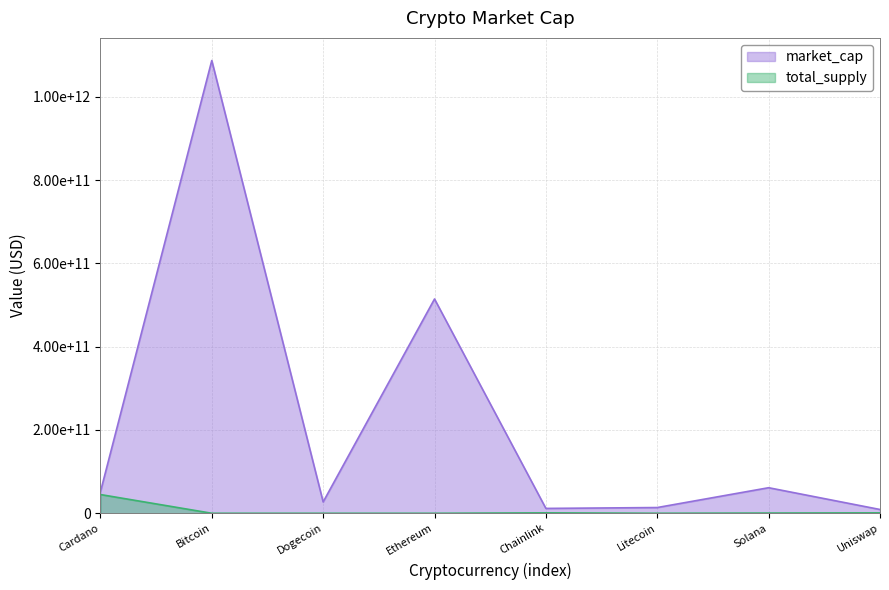

Count the number of categories in the chart.

8